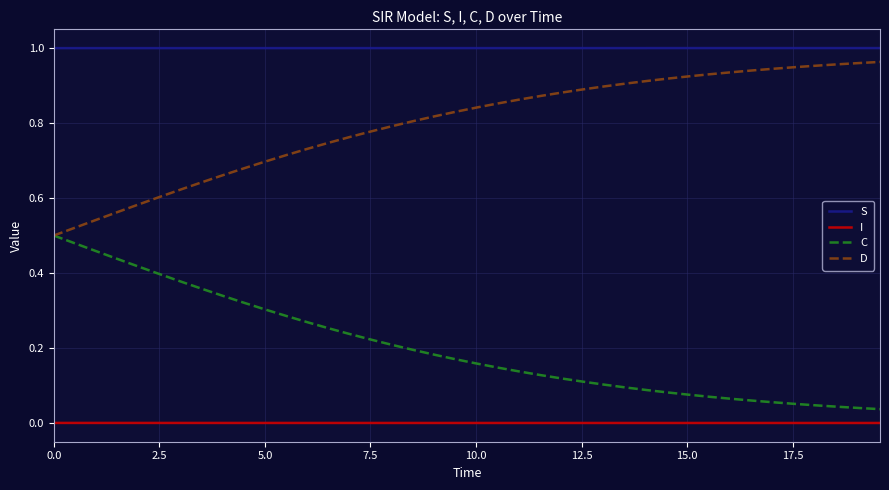

What are all the series names shown in the legend?

S, I, C, D